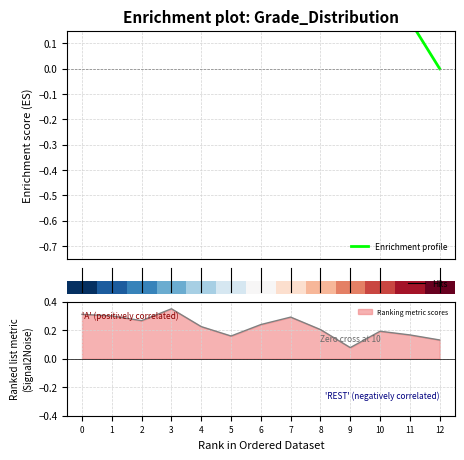

Where is Enrichment profile nearest to the value 0?

12